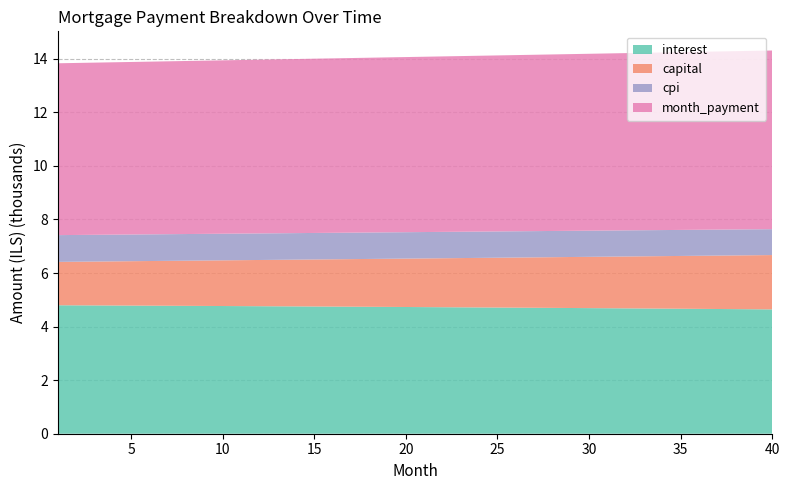

Reading left to right, what are all the values shown in this chart?

interest: 4796.5	4793.5	4790.5	4787.4	4784.3	4781.1	4777.9	4774.6	4771.3	4768.0	4764.6	4761.1	4757.6	4754.0	4750.4	4746.7	4743.0	4739.2	4735.4	4731.5	4727.6	4723.6	4719.5	4715.4	4711.3	4707.0	4702.8	4698.5	4694.1	4689.6	4685.1	4680.6	4676.0	4671.3	4666.6	4661.8	4656.9	4652.0	4647.1	4642.0
capital: 1619.4	1628.8	1638.3	1647.8	1657.3	1666.9	1676.6	1686.3	1696.1	1705.9	1715.8	1725.7	1735.7	1745.8	1755.9	1766.1	1776.3	1786.6	1797.0	1807.4	1817.9	1828.4	1839.0	1849.7	1860.4	1871.2	1882.0	1892.9	1903.9	1914.9	1926.0	1937.2	1948.4	1959.7	1971.1	1982.5	1994.0	2005.6	2017.2	2028.9
cpi: 999.4	998.8	998.1	997.5	996.8	996.1	995.5	994.8	994.1	993.3	992.6	991.9	991.1	990.4	989.6	988.9	988.1	987.3	986.5	985.6	984.8	984.0	983.1	982.2	981.4	980.5	979.6	978.7	977.7	976.8	975.8	974.9	973.9	972.9	971.9	970.9	969.9	968.9	967.8	966.7
month_payment: 6415.9	6422.3	6428.7	6435.2	6441.6	6448.0	6454.5	6460.9	6467.4	6473.9	6480.3	6486.8	6493.3	6499.8	6506.3	6512.8	6519.3	6525.8	6532.4	6538.9	6545.4	6552.0	6558.5	6565.1	6571.7	6578.2	6584.8	6591.4	6598.0	6604.6	6611.2	6617.8	6624.4	6631.0	6637.7	6644.3	6650.9	6657.6	6664.3	6670.9